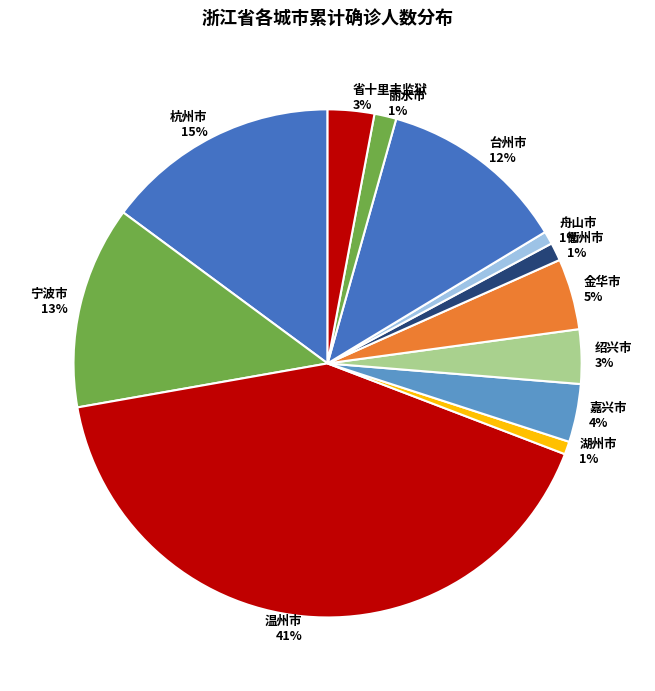

Is 丽水市 the majority of the pie?

No